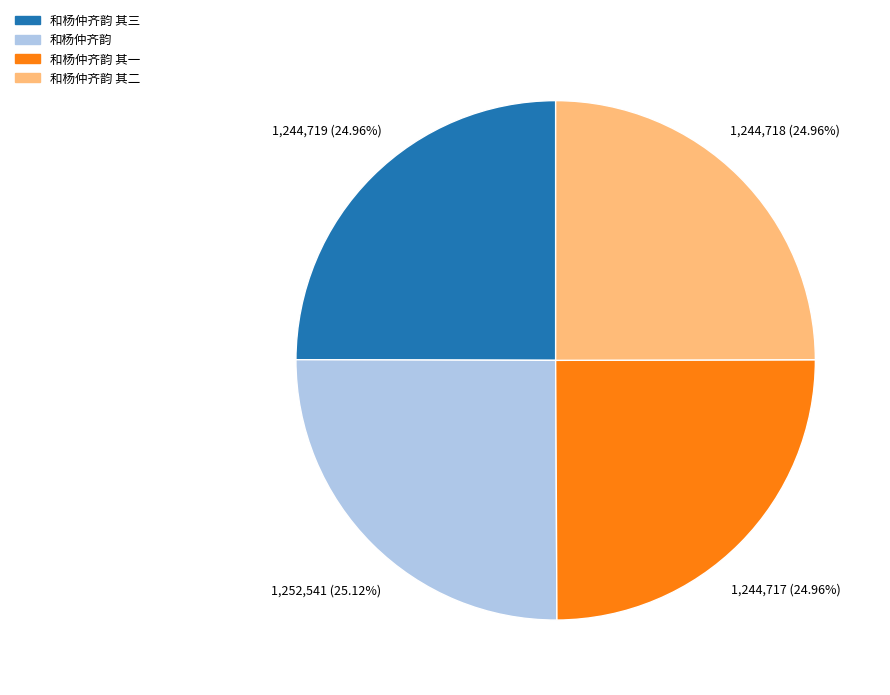

To the nearest percent, what is the combined percentage of 和杨仲齐韵 and 和杨仲齐韵 其二?

50%